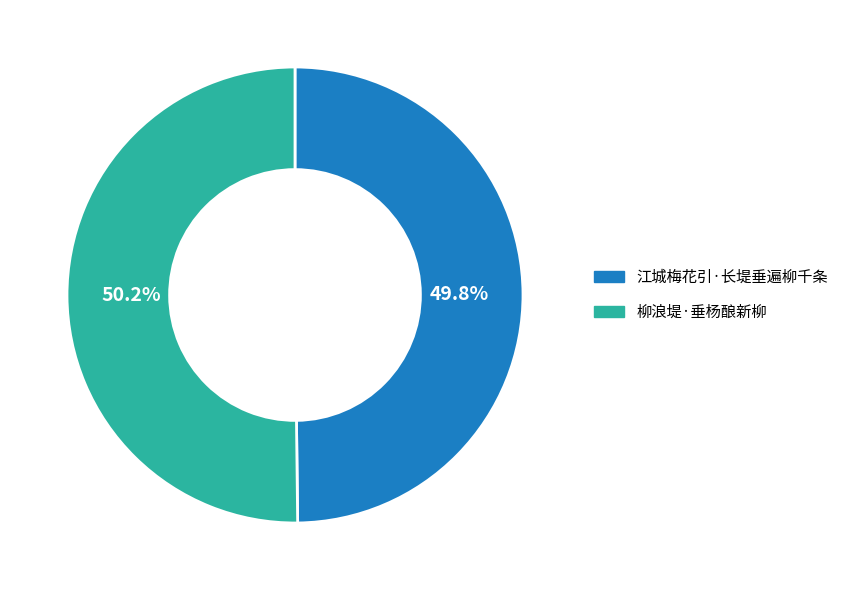

To the nearest percent, what portion does 江城梅花引·长堤垂遍柳千条 represent?

50%